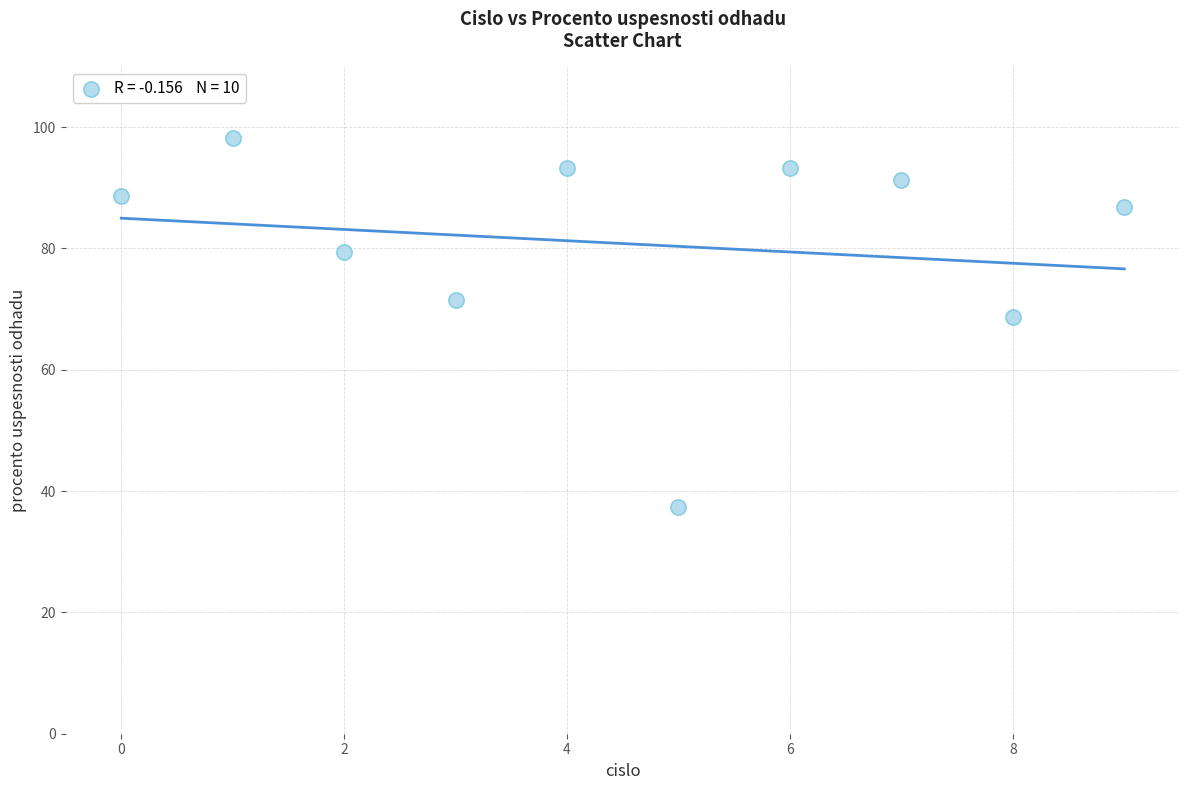

What is the average Y value?

80.8